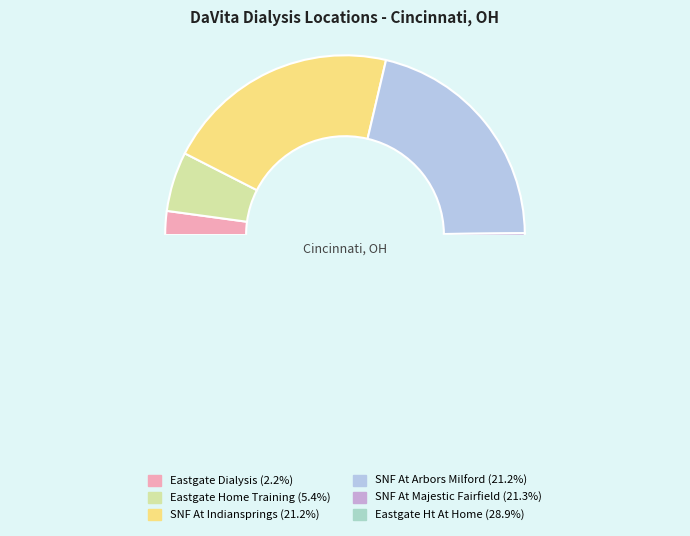

The DaVita Eastgate Dialysis slice represents 1% of the pie. True or false?

False